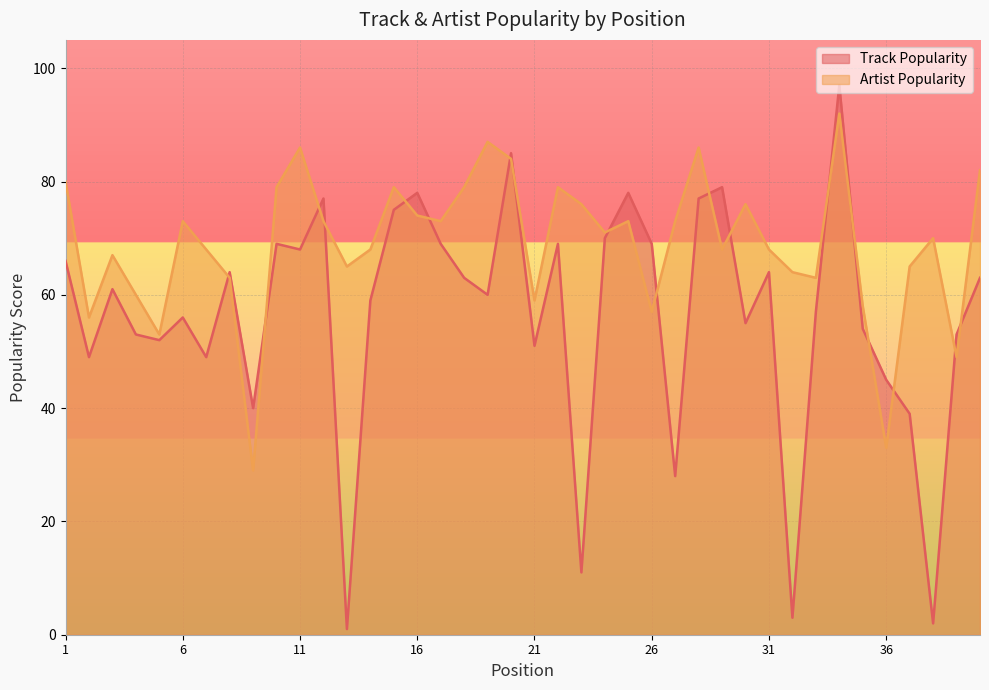

At which category does Track Popularity reach its first local valley?

2